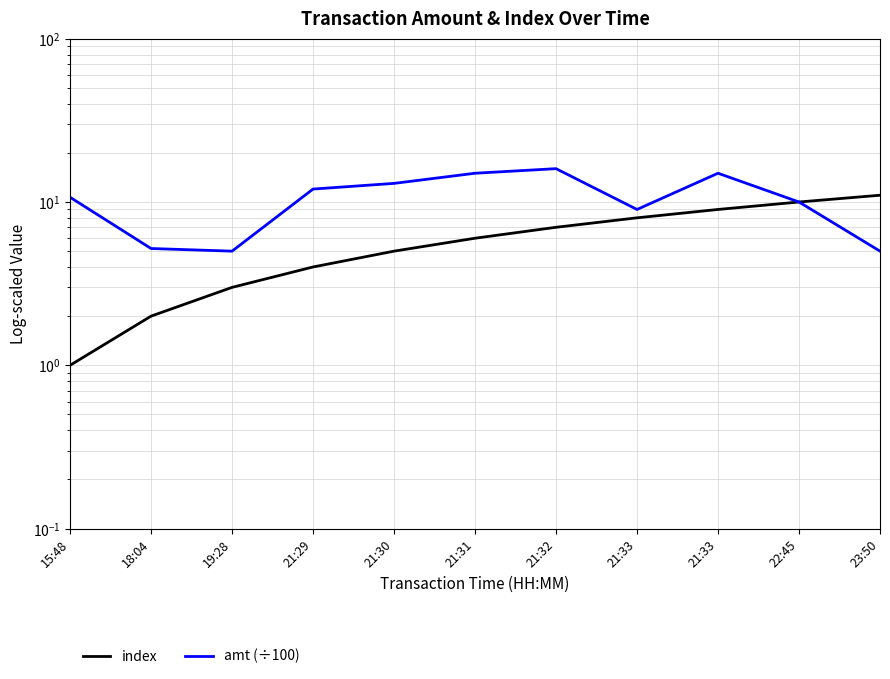

Is this an area chart (filled region under the line)?

No